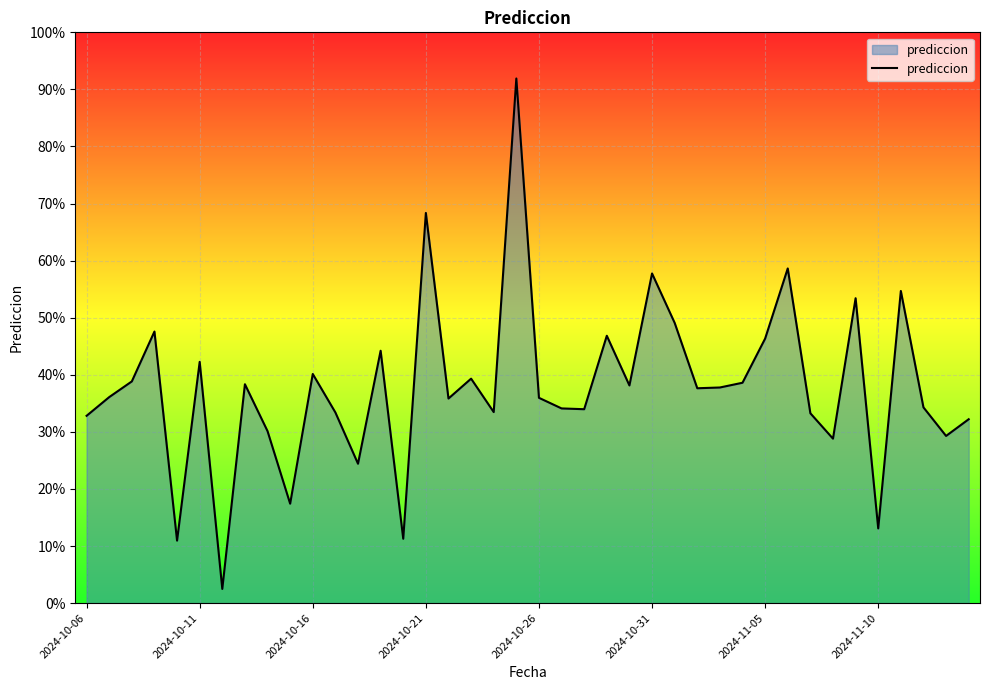

What is the maximum value shown in the chart?

91.9